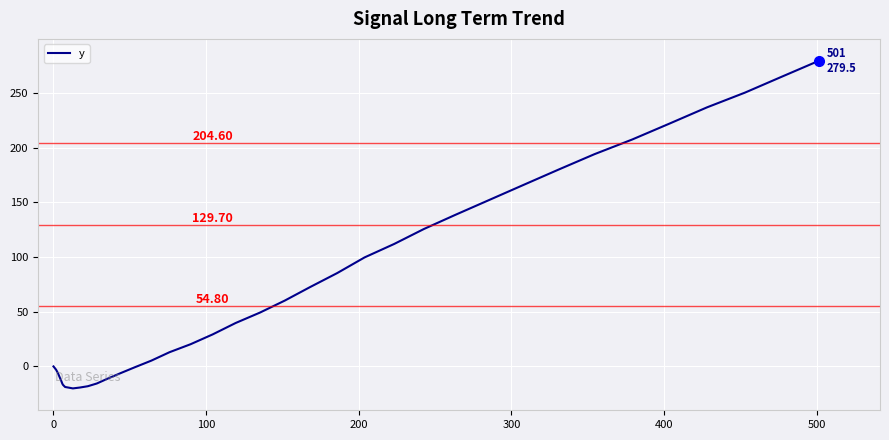

What is the difference between the maximum and minimum values?

299.6